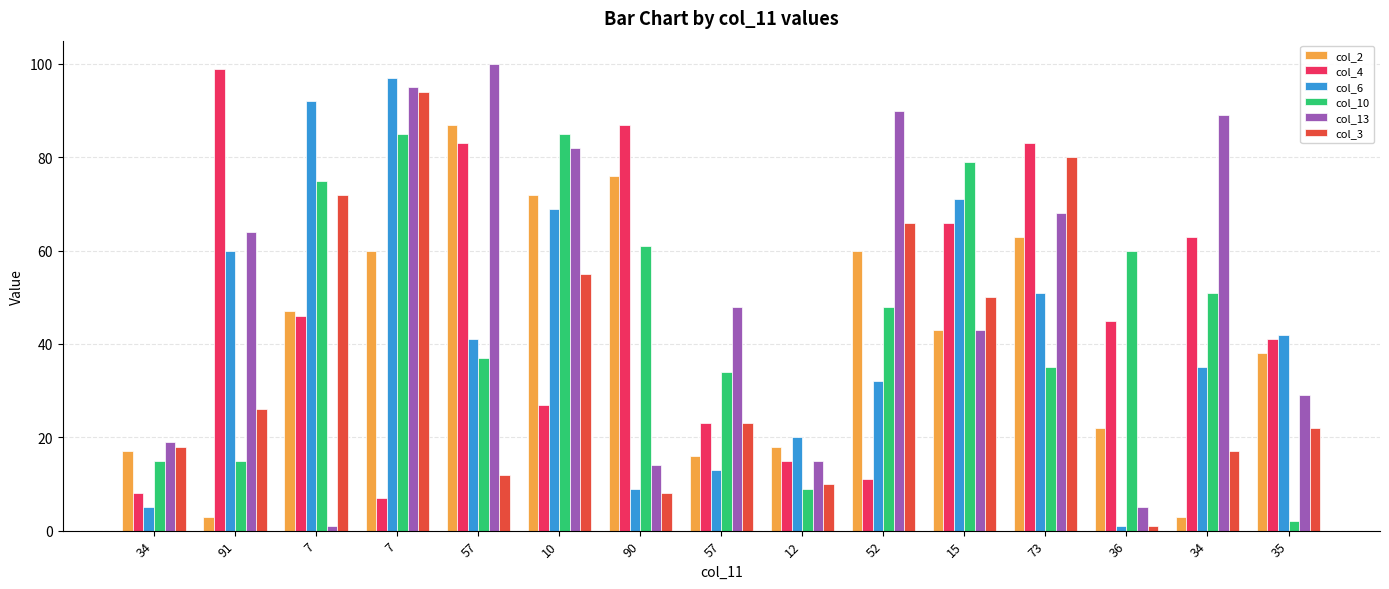

Are the bars grouped side by side (vs. stacked)?

Yes